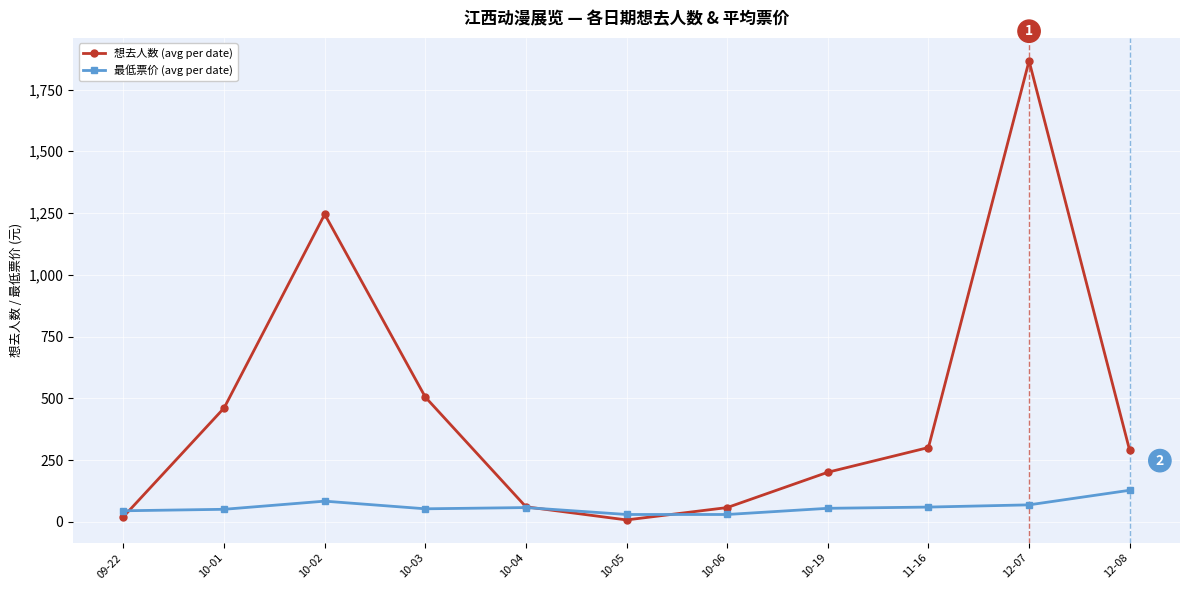

List the series in order of their overall mean, highest first.

想去人数 (avg per date), 最低票价 (avg per date)